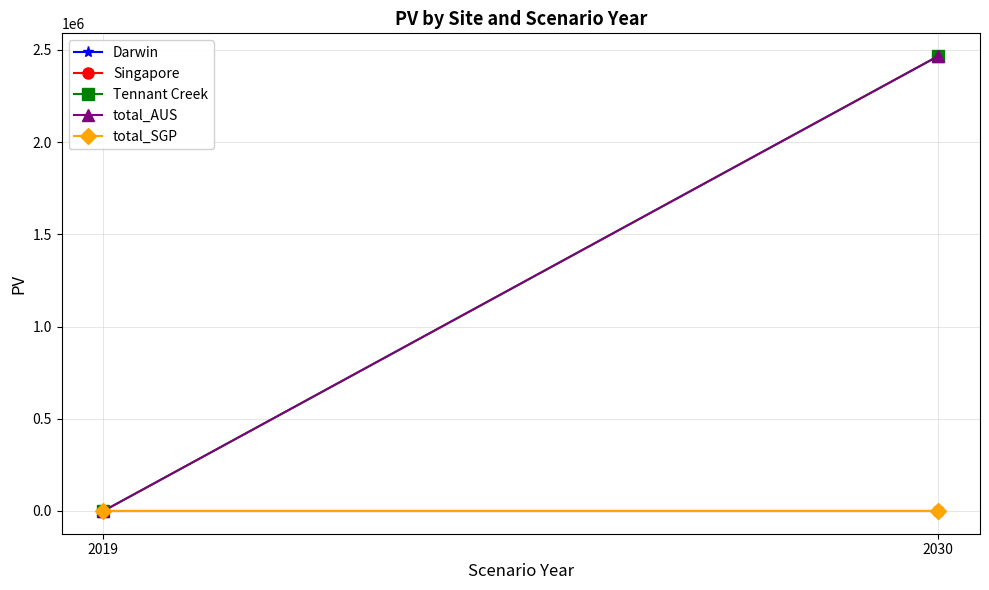

Which series has the largest range (max minus min)?

Tennant Creek